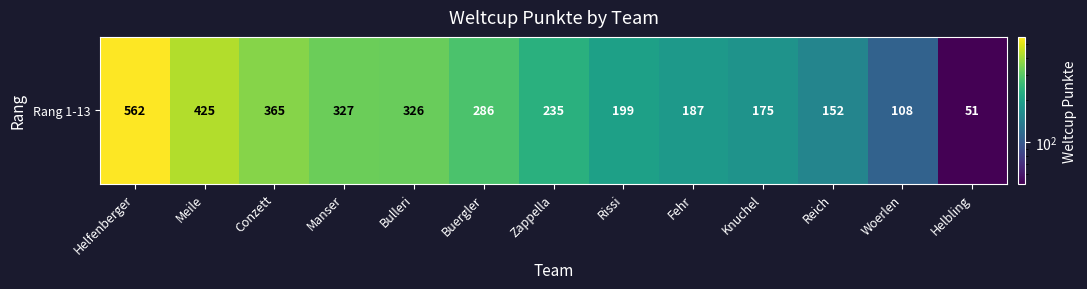

Which has a higher value, Rissi or Buergler?

Buergler